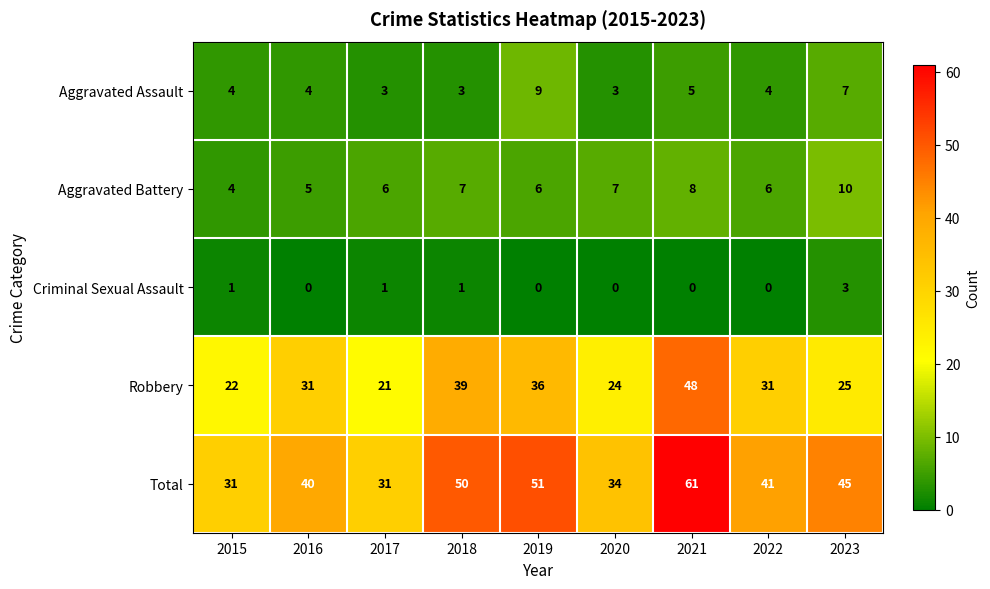

Which category has the highest value in the Total series?

2021